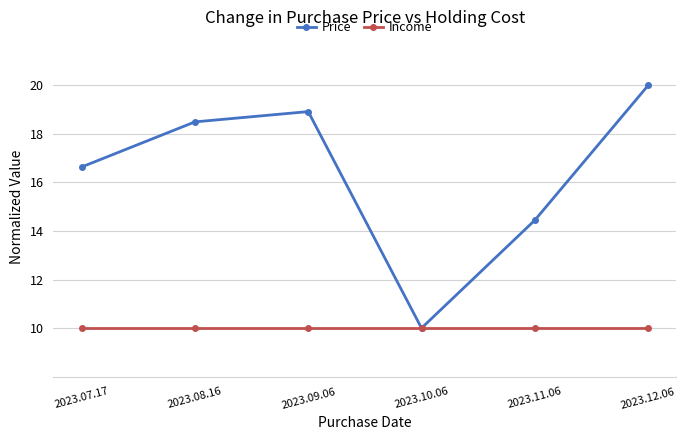

Rank the series by their maximum value, from lowest to highest.

Income, Price